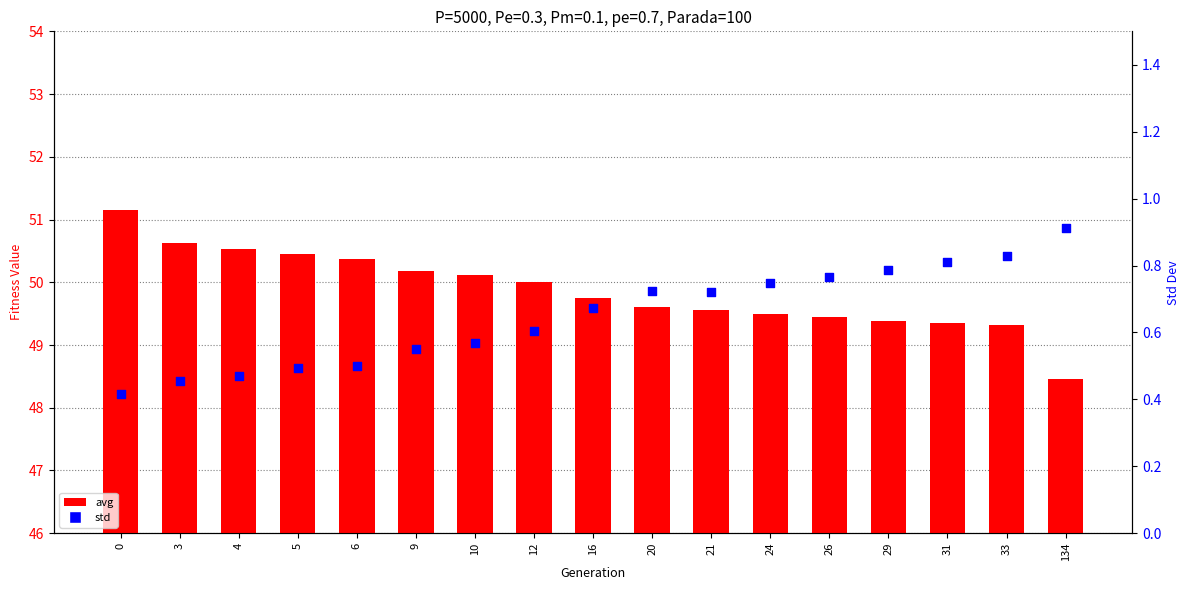

Which series reaches the maximum Y coordinate?

avg